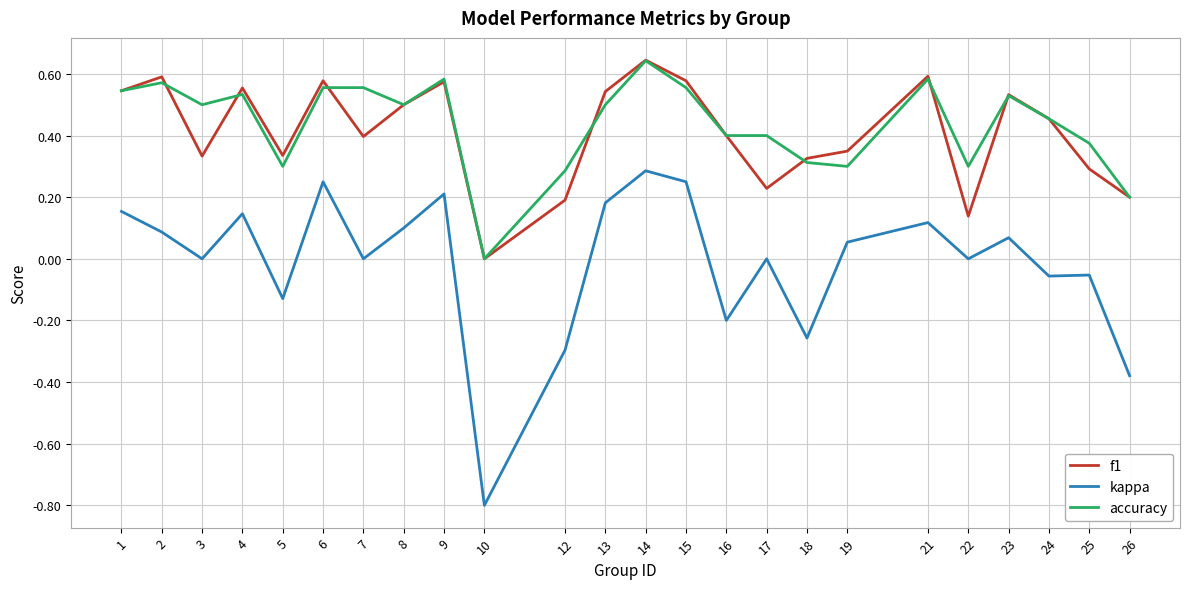

What is the total value across all series at 10?

-0.8